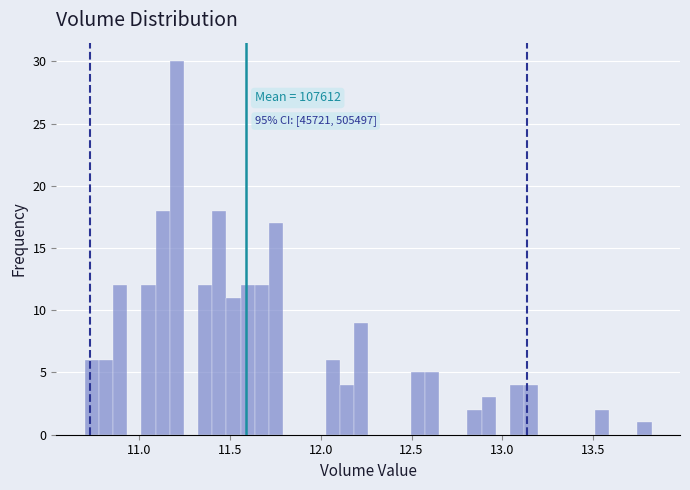

Around what value on the x-axis is the tallest bar? Give the approximate position of its centre, as read against the axis.

11.20